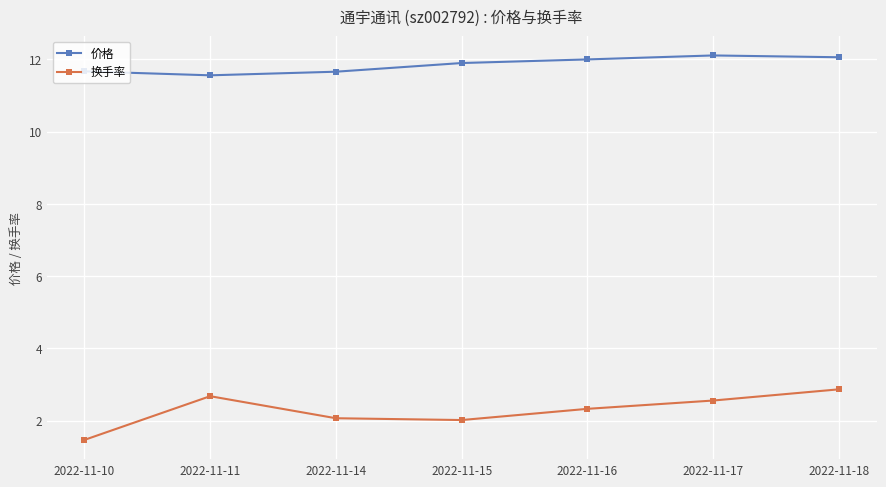

Which series has the largest total across all categories?

价格